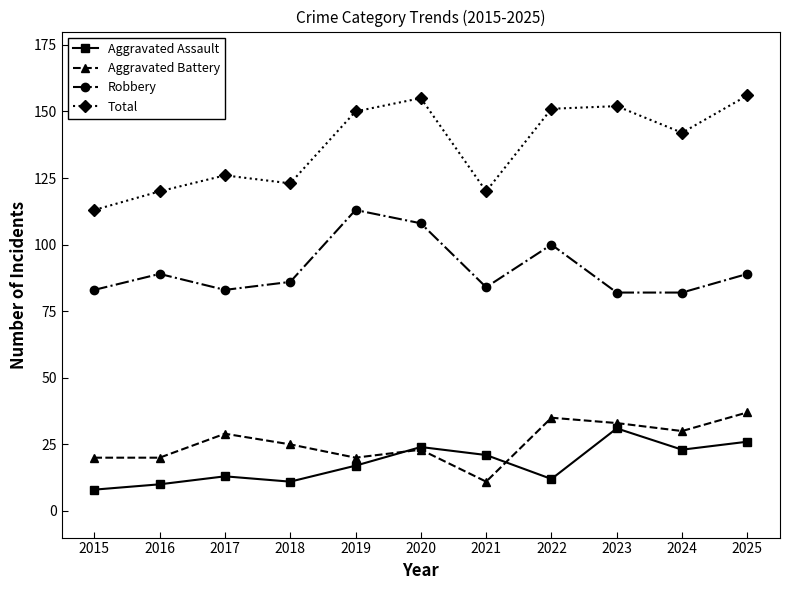

Rank the series at 2016 from lowest to highest value.

Aggravated Assault, Aggravated Battery, Robbery, Total